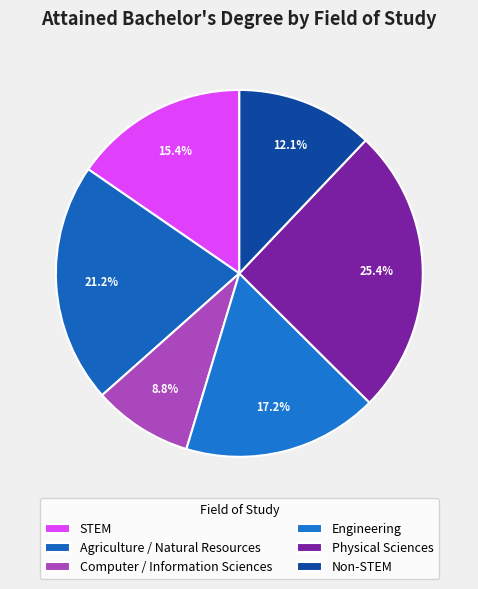

Which category has the smallest portion of the pie?

Computer / Information Sciences